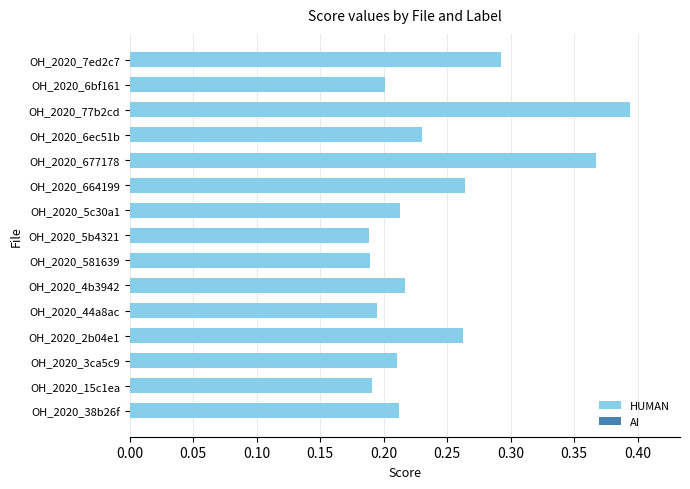

What is the sum of all values?

3.6